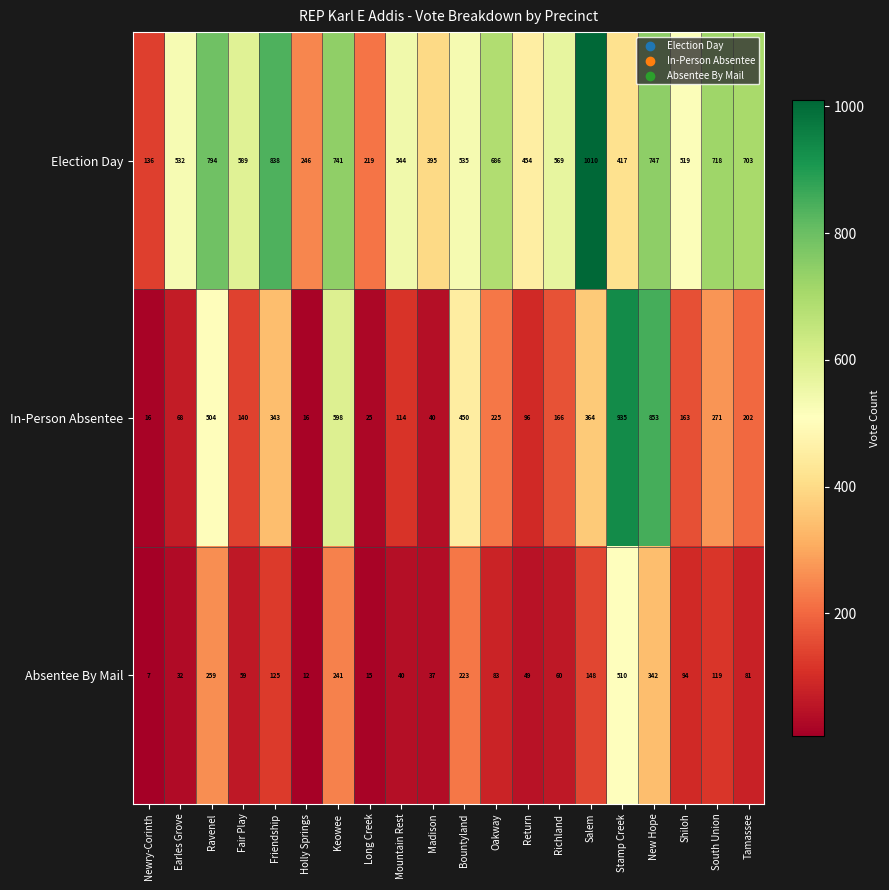

At which category is the sum across all series the highest?

New Hope